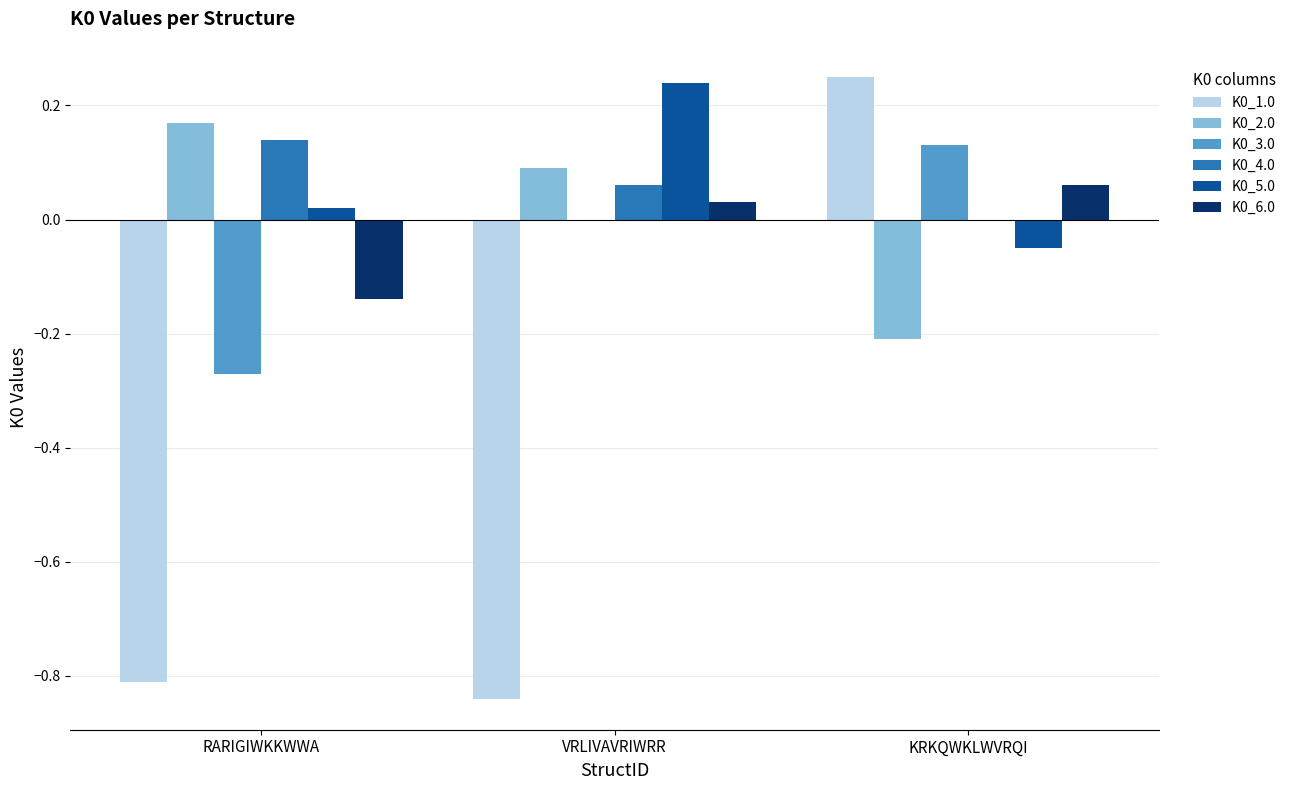

Which category has the highest value in the K0_6.0 series?

KRKQWKLWVRQI